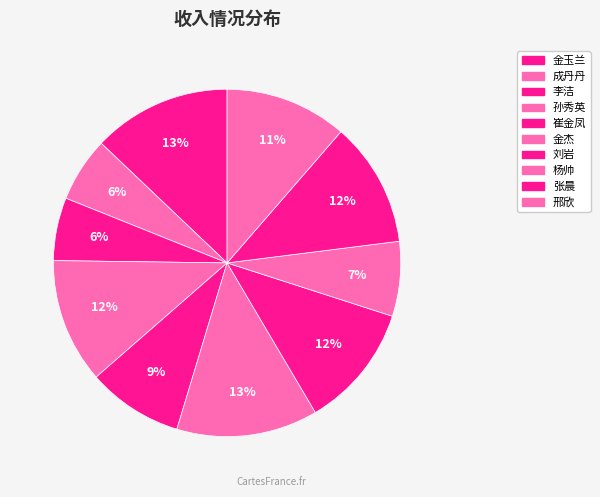

Combined, do 张晨 and 刘岩 account for over 50%?

No